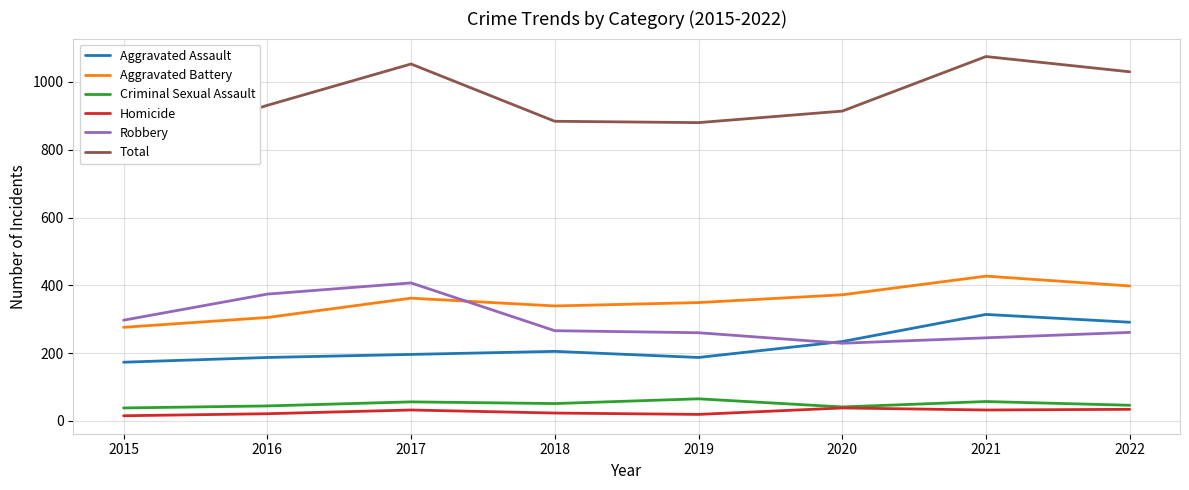

Which category has the lowest value in the Criminal Sexual Assault series?

2015